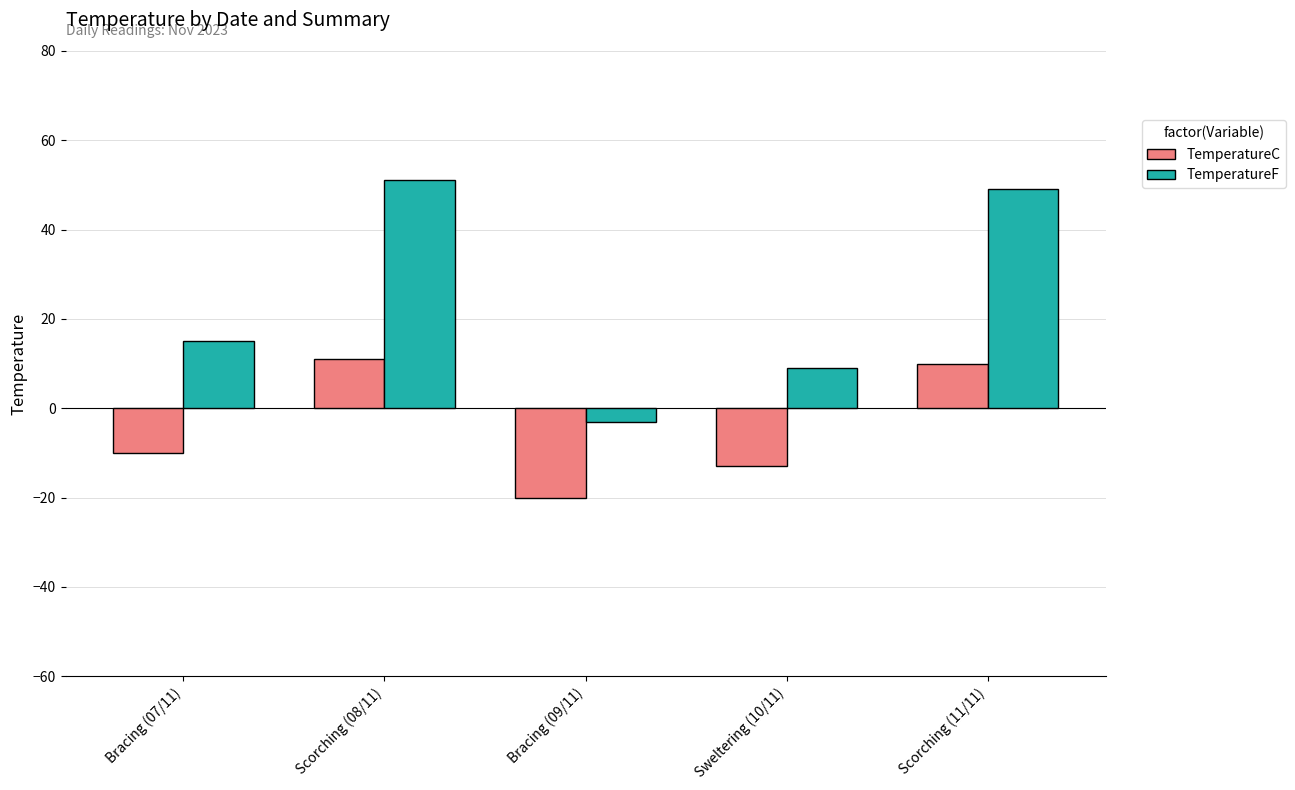

How many values in the TemperatureC series exceed -10?

2